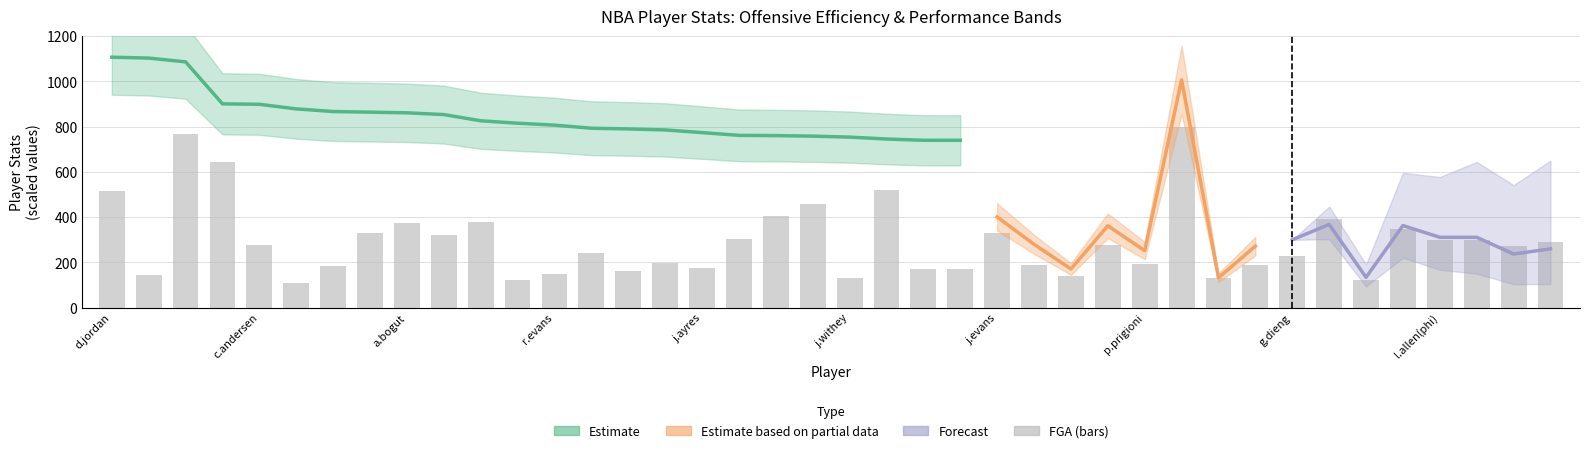

Where is the data nearest to the value 453?

19